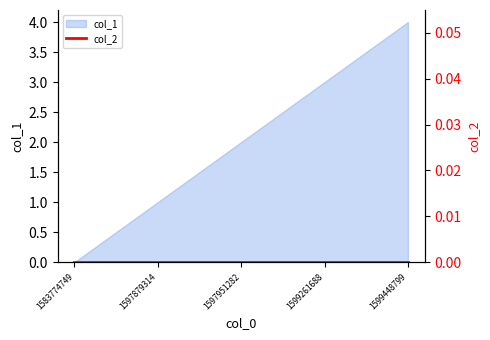

Where is the data nearest to the value 2?

1597951282